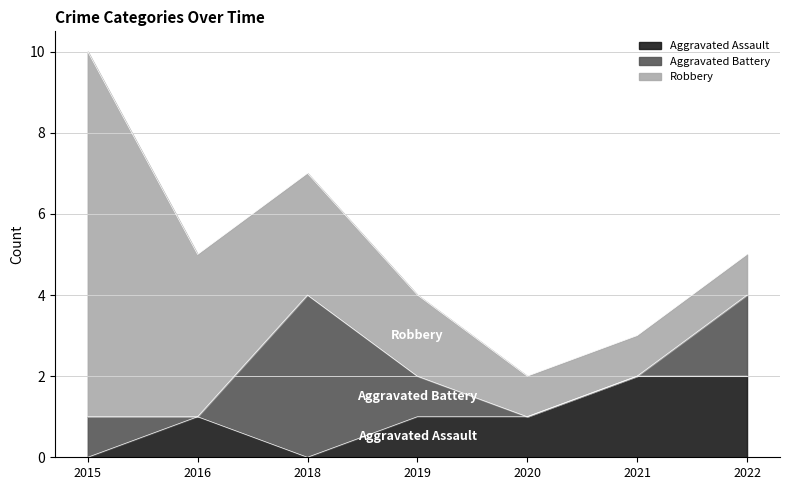

Which category has the lowest value across all series?

2015